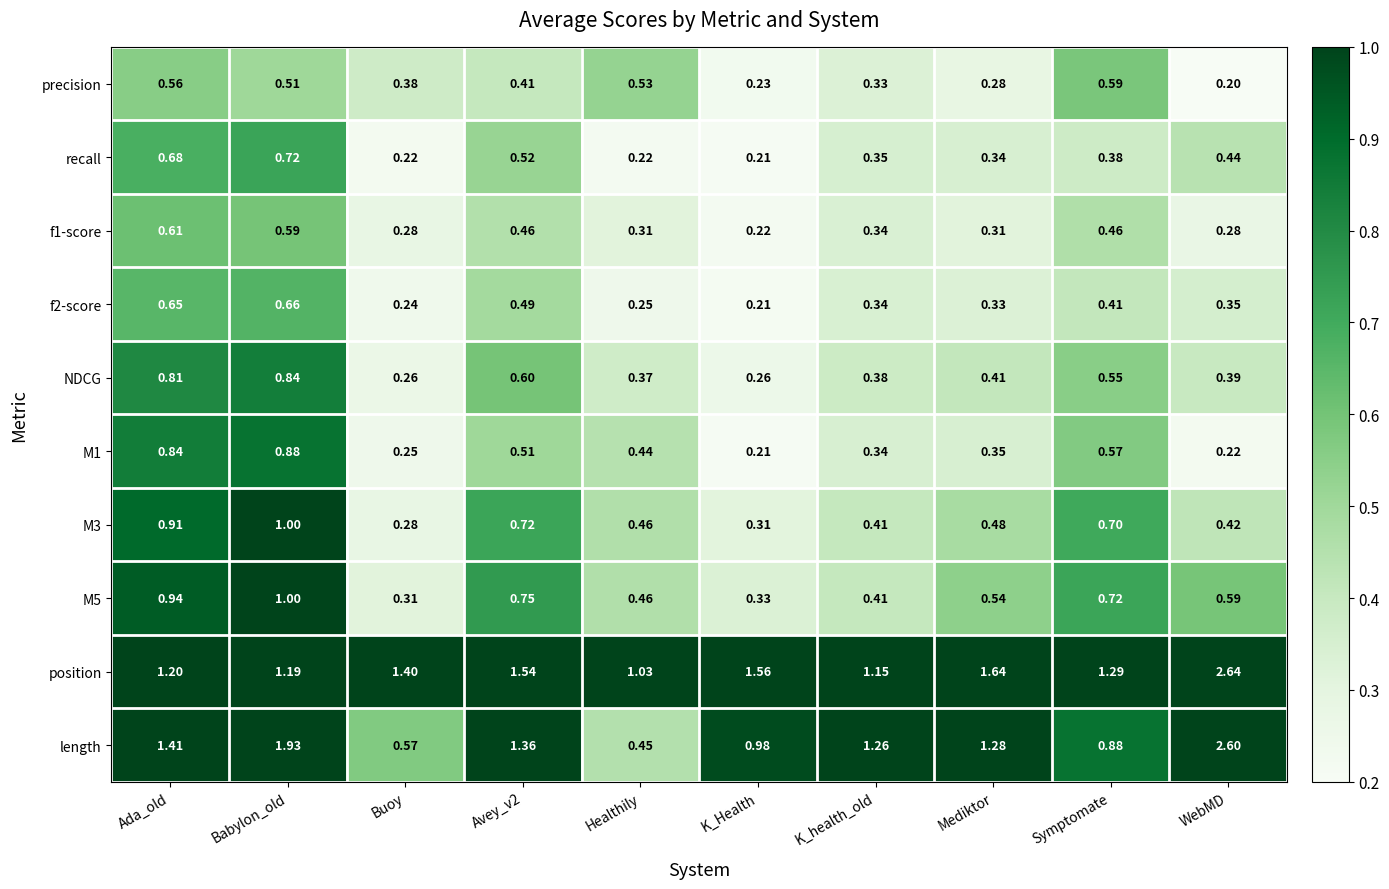

At which category is the sum across all series the highest?

Babylon_old